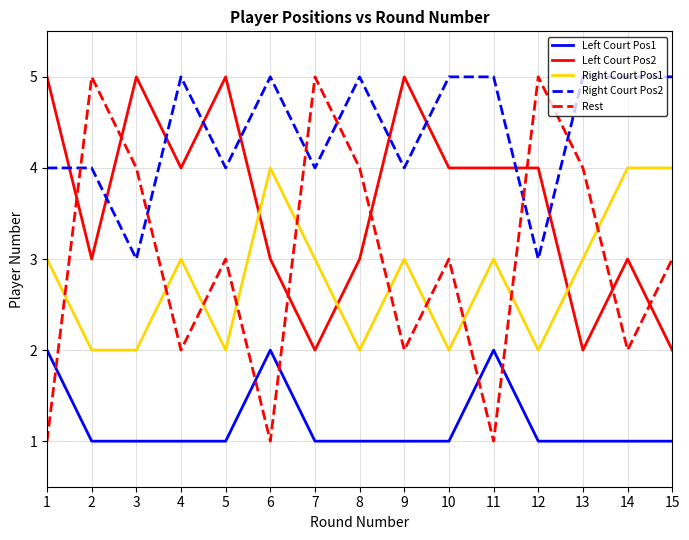

What are all the series names shown in the legend?

Left Court Pos1, Left Court Pos2, Right Court Pos1, Right Court Pos2, Rest